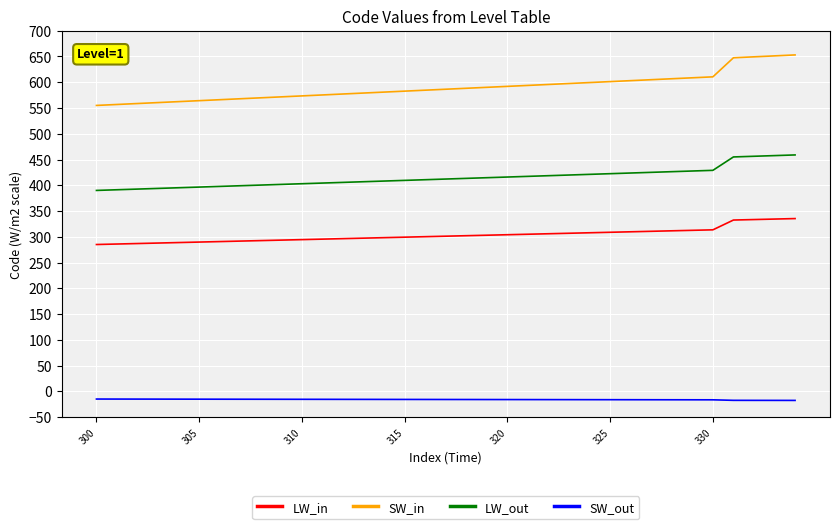

Rank the series by their maximum value, from highest to lowest.

SW_in, LW_out, LW_in, SW_out